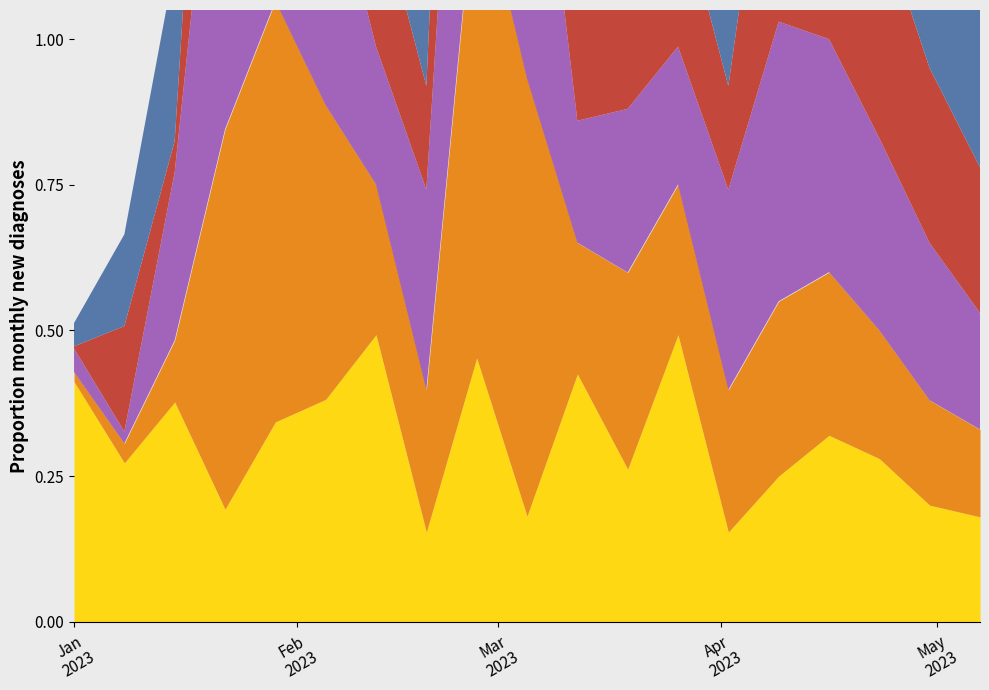

Is the value of Low at 2023-04-02 greater than the value of Volume_norm at 2023-01-29?

No